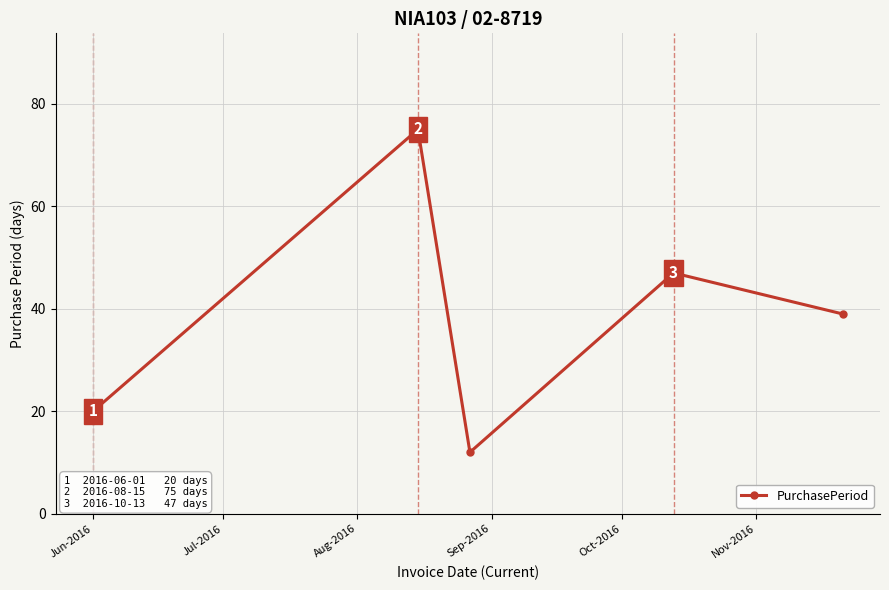

What is the greatest value displayed?

75